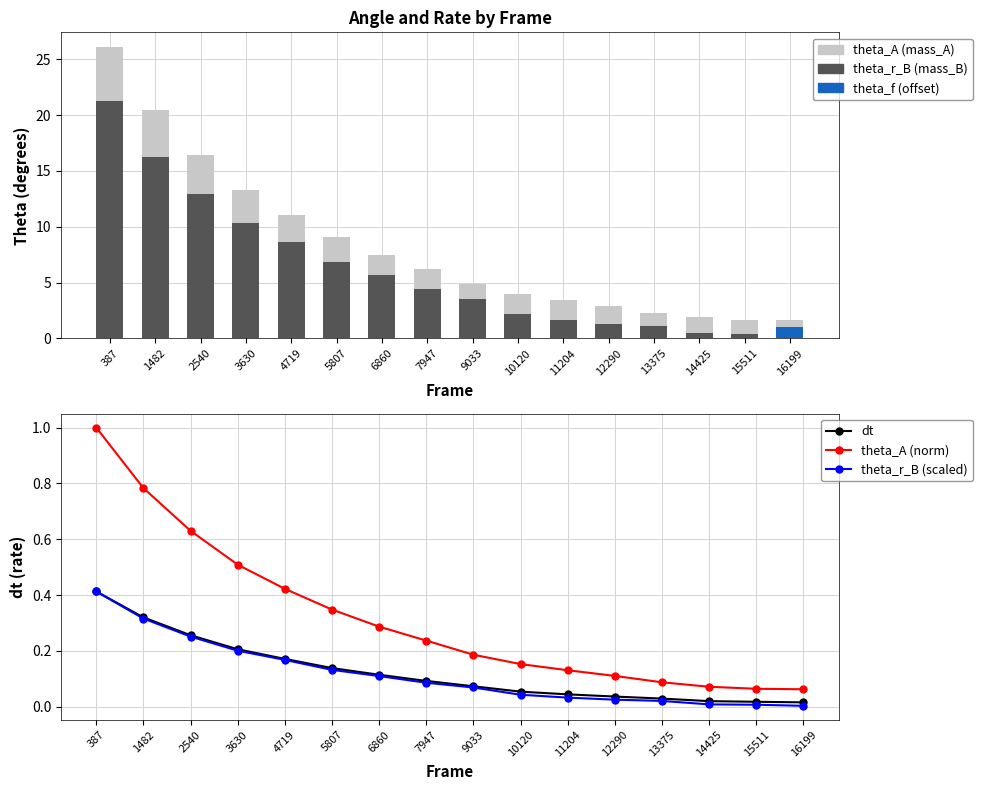

Which series has the largest total across all categories?

theta_r_B (mass_B)